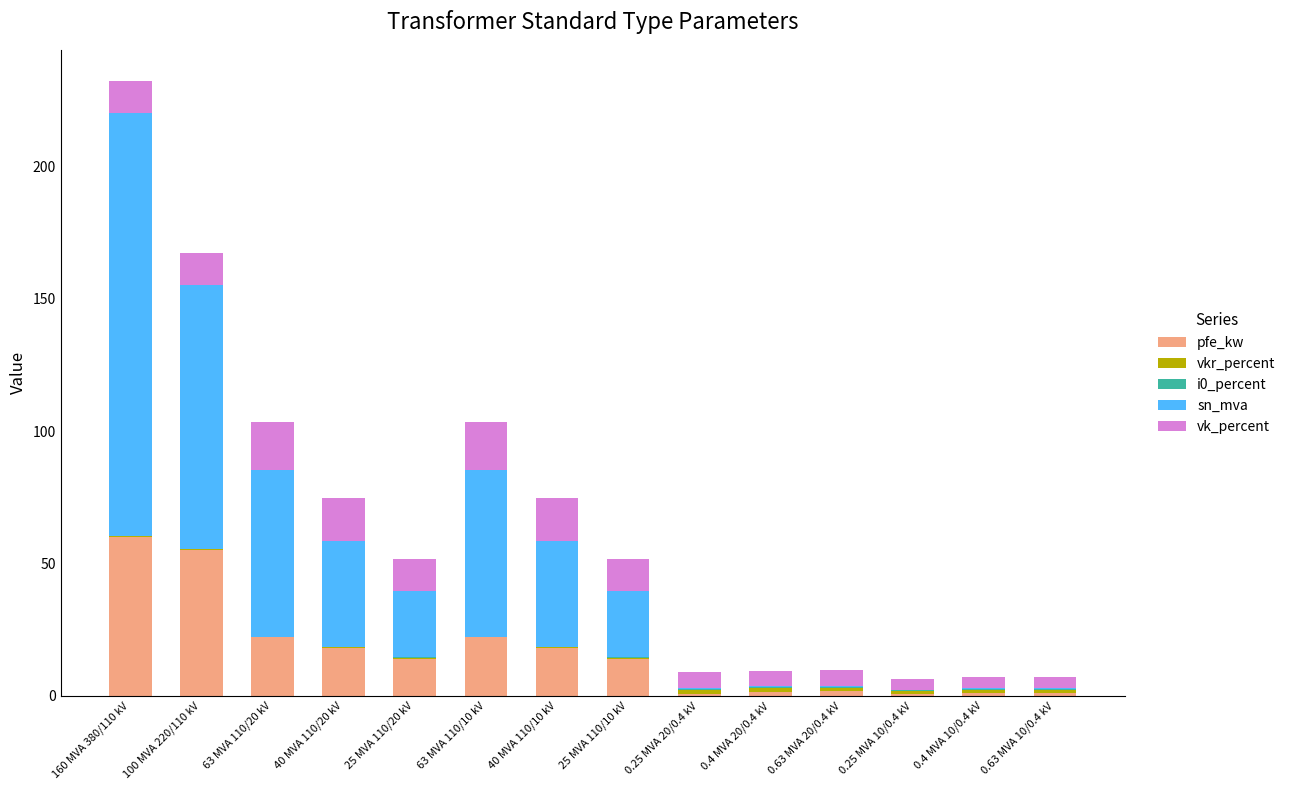

Which category has the highest value in the pfe_kw series?

160 MVA 380/110 kV